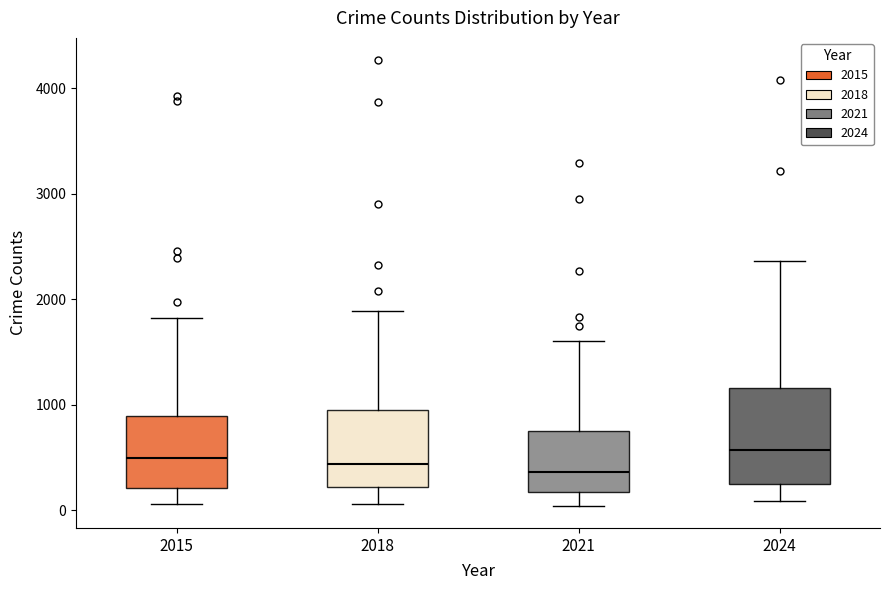

Reading left to right, read every box against the y-axis: the position of its median line, the range the box covers, and the ends of its whiskers. The values are not printed on the chart, so give them approximately, as read against the axis.

2015: median 500, box 200 to 900, whiskers 100 to 1800
2018: median 400, box 200 to 900, whiskers 100 to 1900
2021: median 400, box 200 to 800, whiskers 0 to 1600
2024: median 600, box 200 to 1200, whiskers 100 to 2400